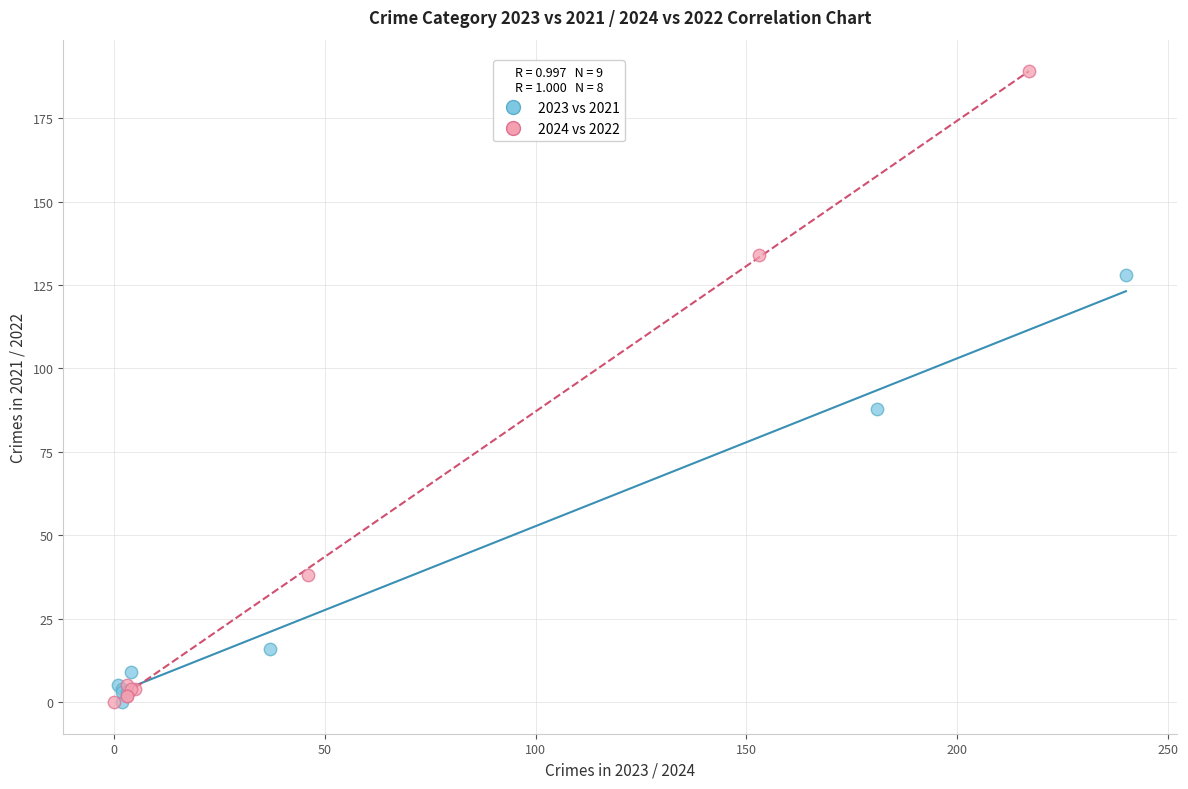

What are all the series names shown in the legend?

2023 vs 2021, 2024 vs 2022